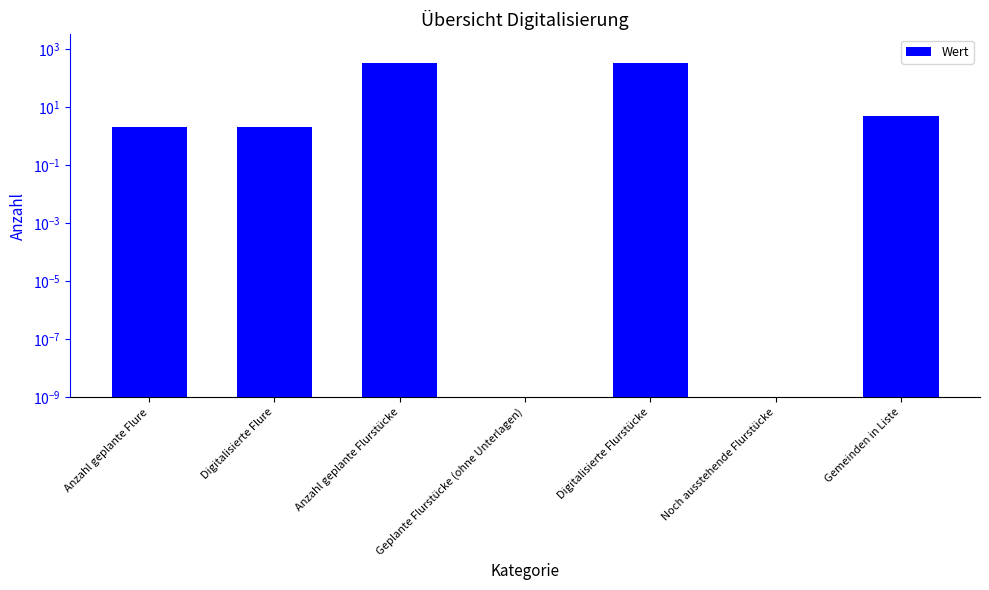

List the labels in order of value, largest first.

Anzahl geplante Flurstücke, Digitalisierte Flurstücke, Gemeinden in Liste, Anzahl geplante Flure, Digitalisierte Flure, Geplante Flurstücke (ohne Unterlagen), Noch ausstehende Flurstücke